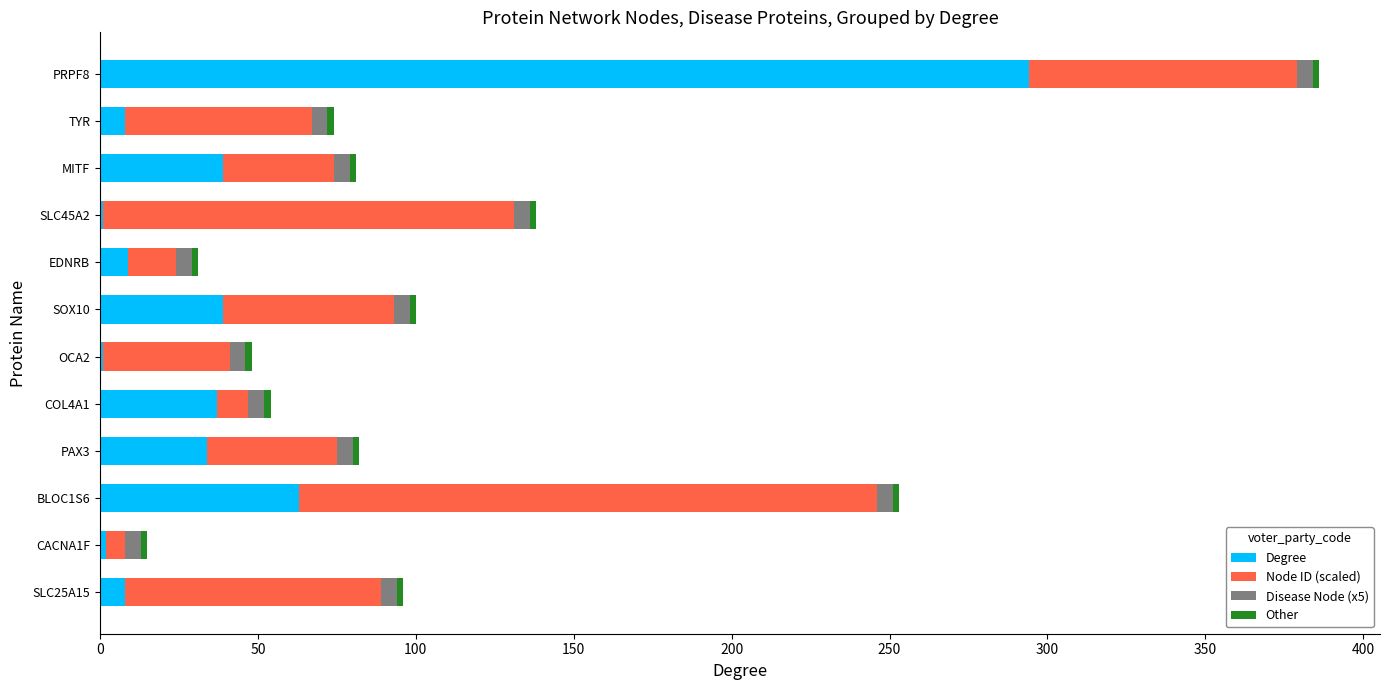

What is the sum of all Degree values?

535